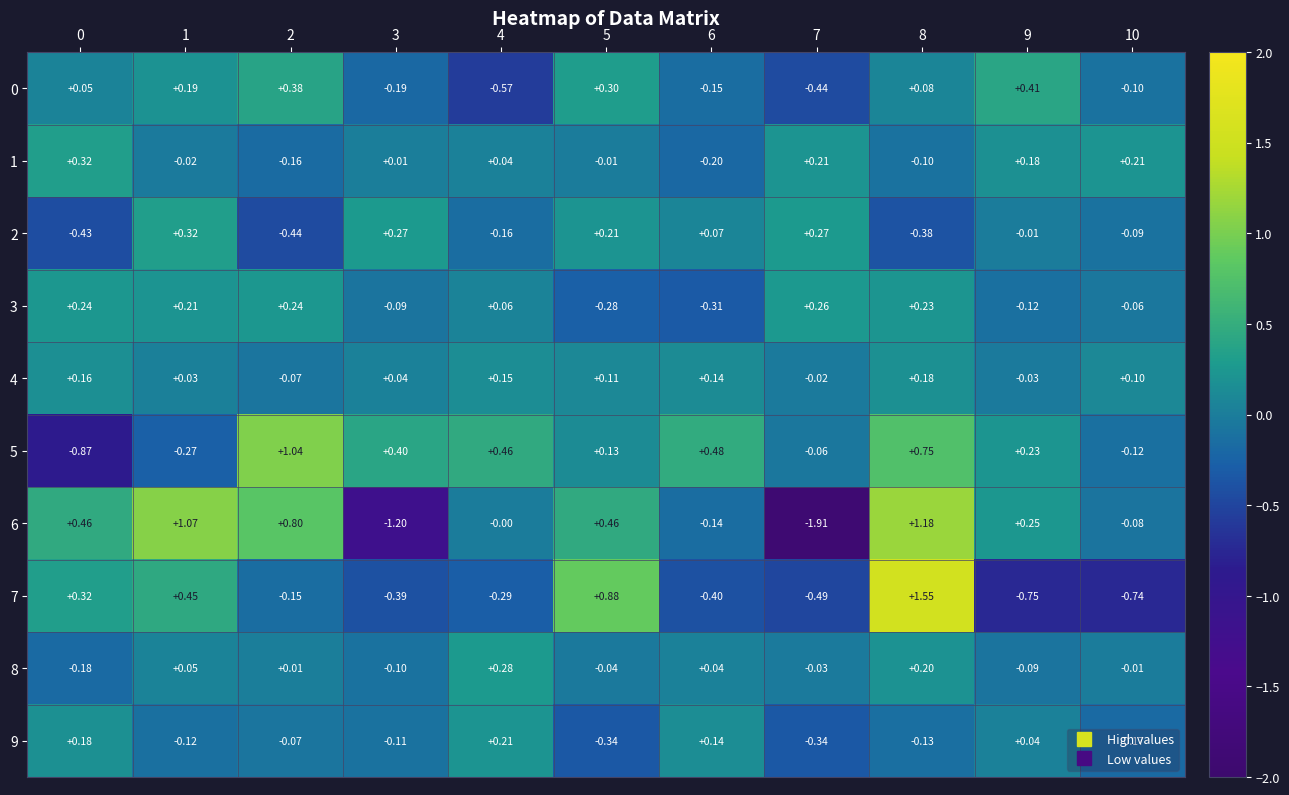

Is the value of 4 at 7 greater than the value of 6 at 0?

No